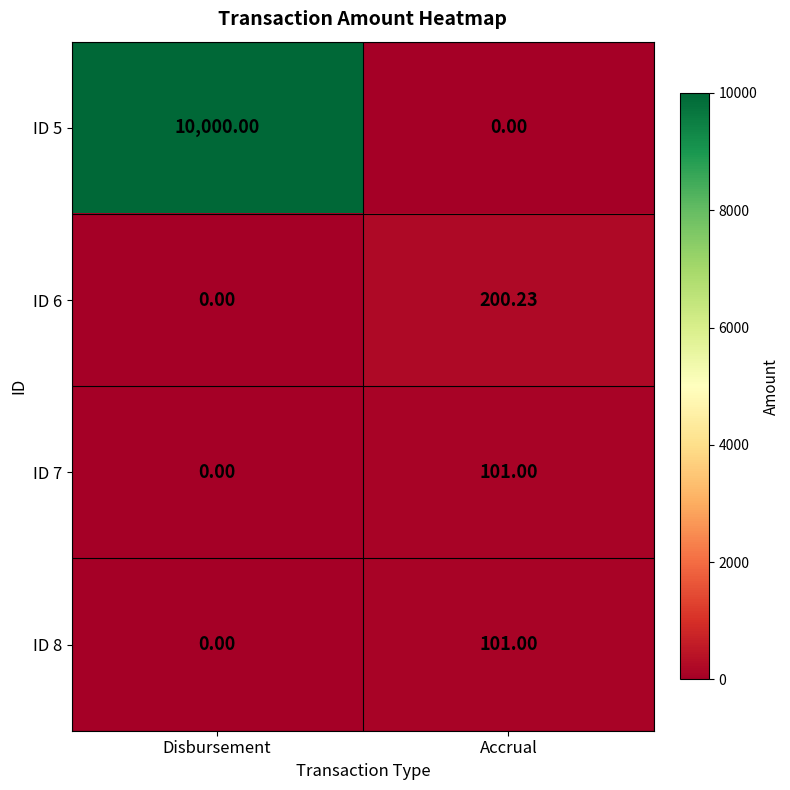

At how many categories does at least one series exceed 2920?

1